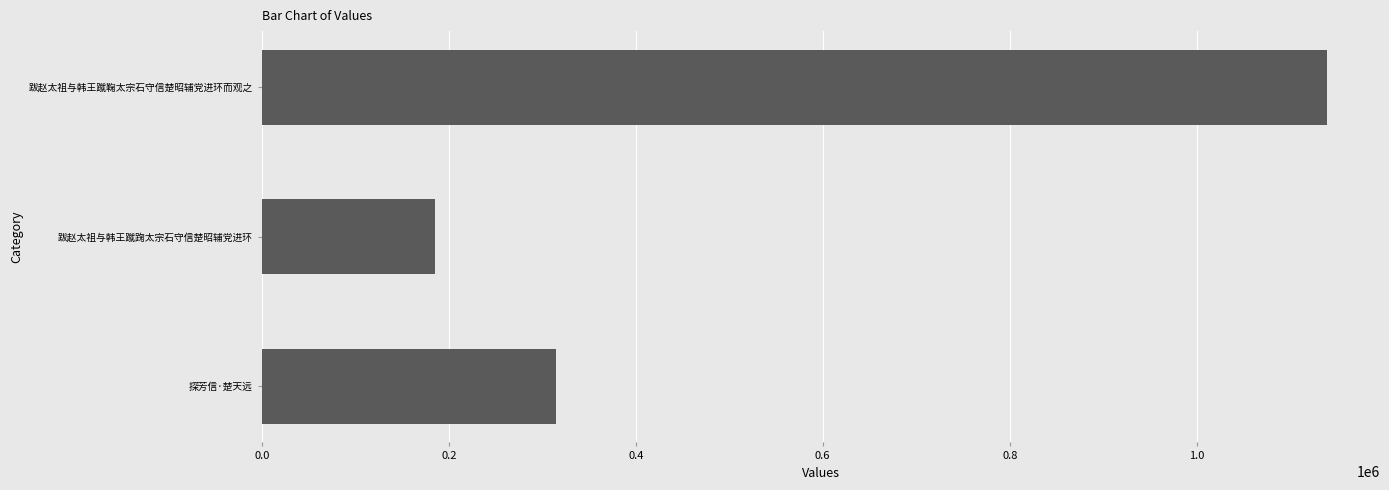

List the labels in order of value, largest first.

跋赵太祖与韩王蹴鞠太宗石守信楚昭辅党进环而观之, 探芳信·楚天远, 跋赵太祖与韩王蹴踘太宗石守信楚昭辅党进环